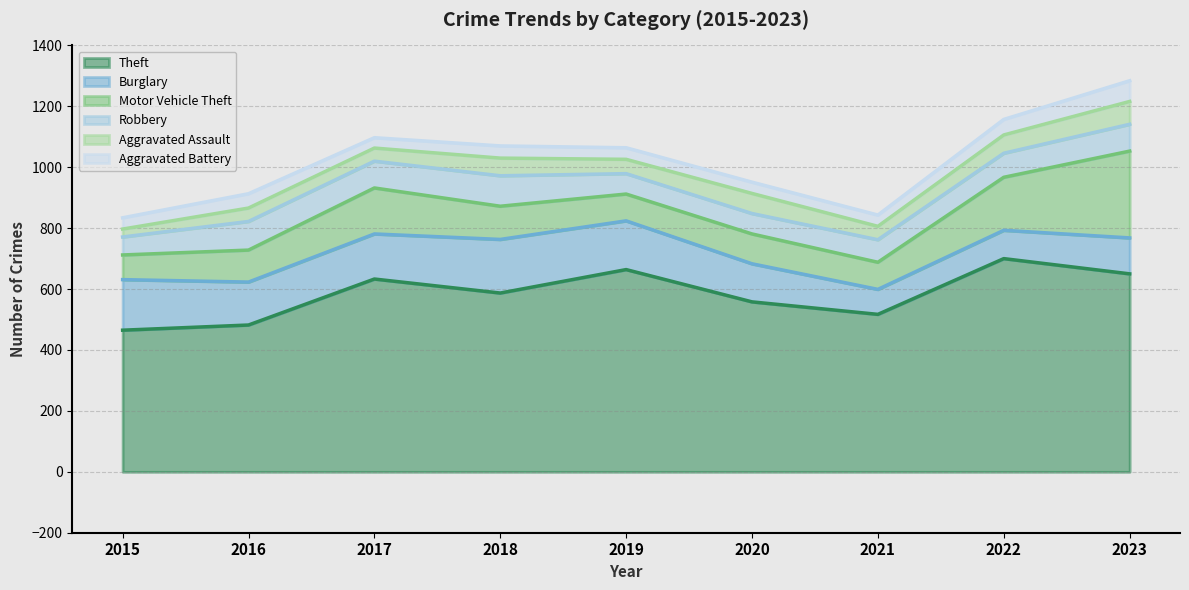

True or false: Burglary has more than 2 interior local peaks.

False